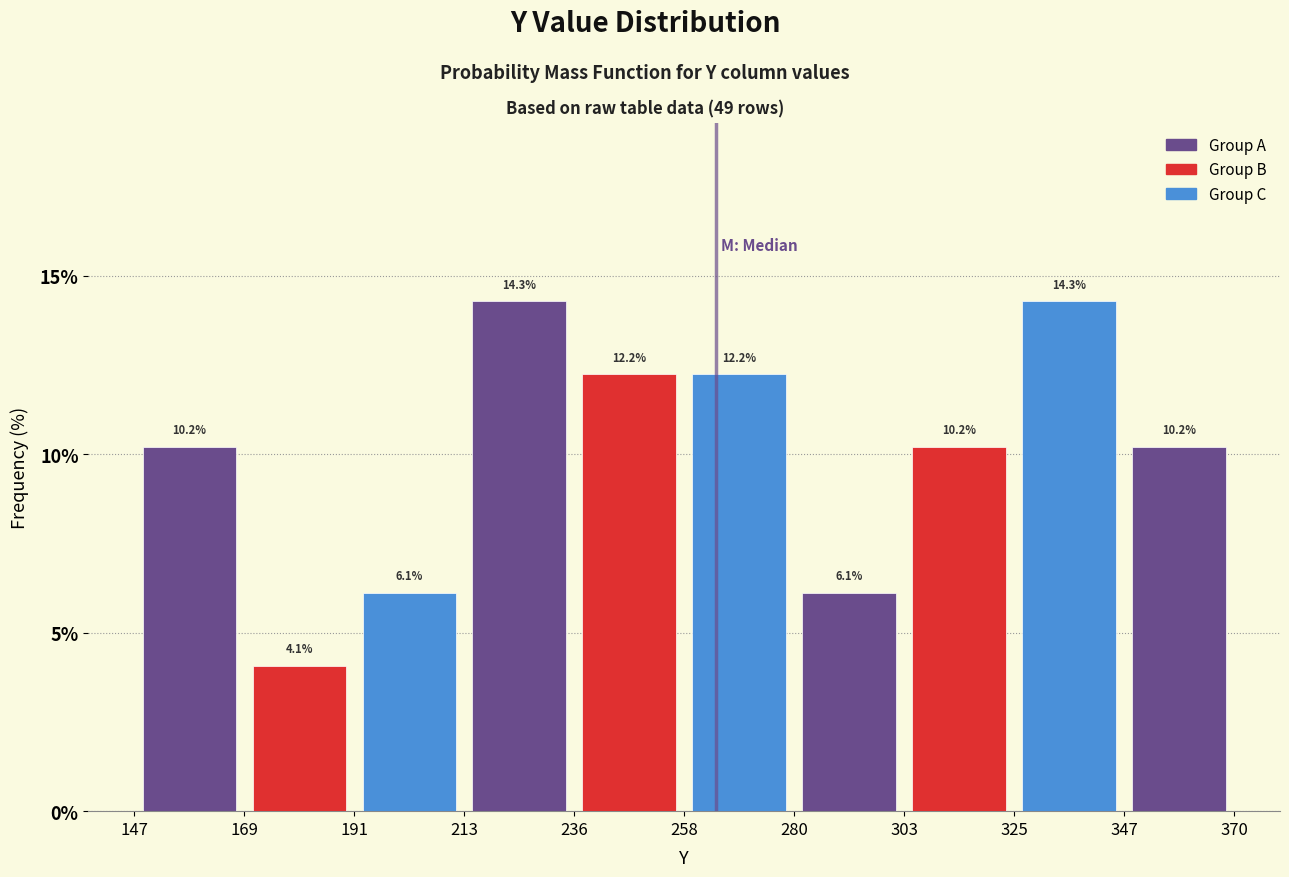

How tall is the bar that spans 147 to 169 on the x-axis?

10.2